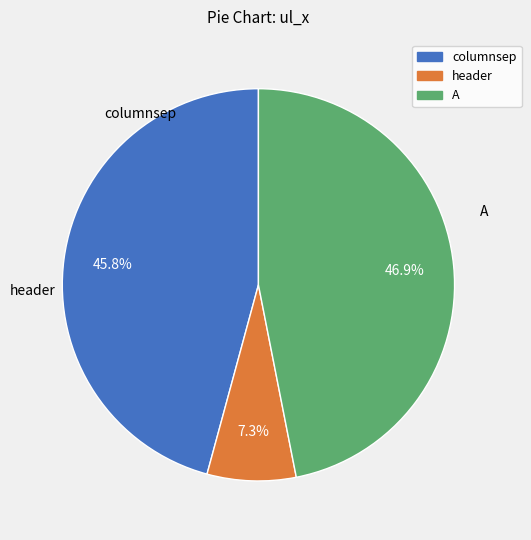

What is the largest slice in the pie chart?

A